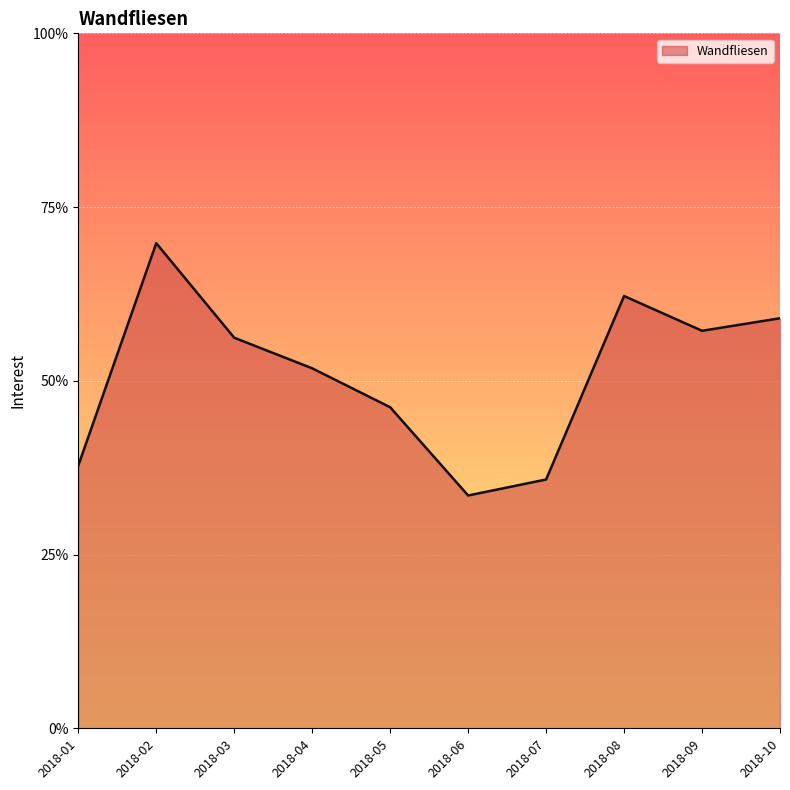

Read the value at 2018-06.

33.5